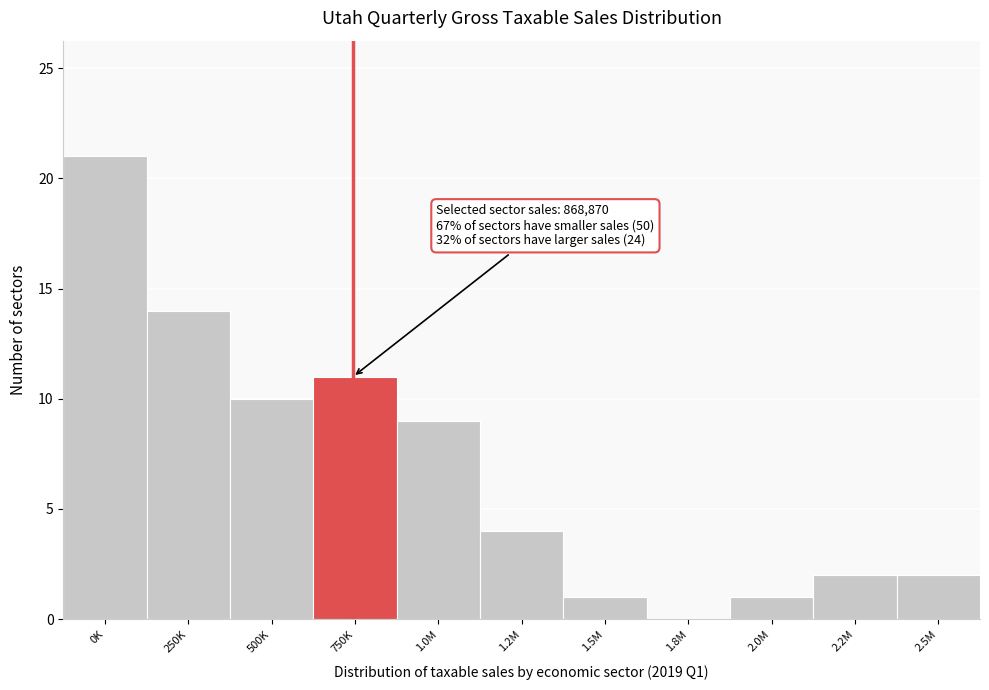

Reading left to right, list all the values displayed in this chart.

0K=21	250K=14	500K=10	750K=11	1.0M=9	1.2M=4	1.5M=1	1.8M=0	2.0M=1	2.2M=2	2.5M=2